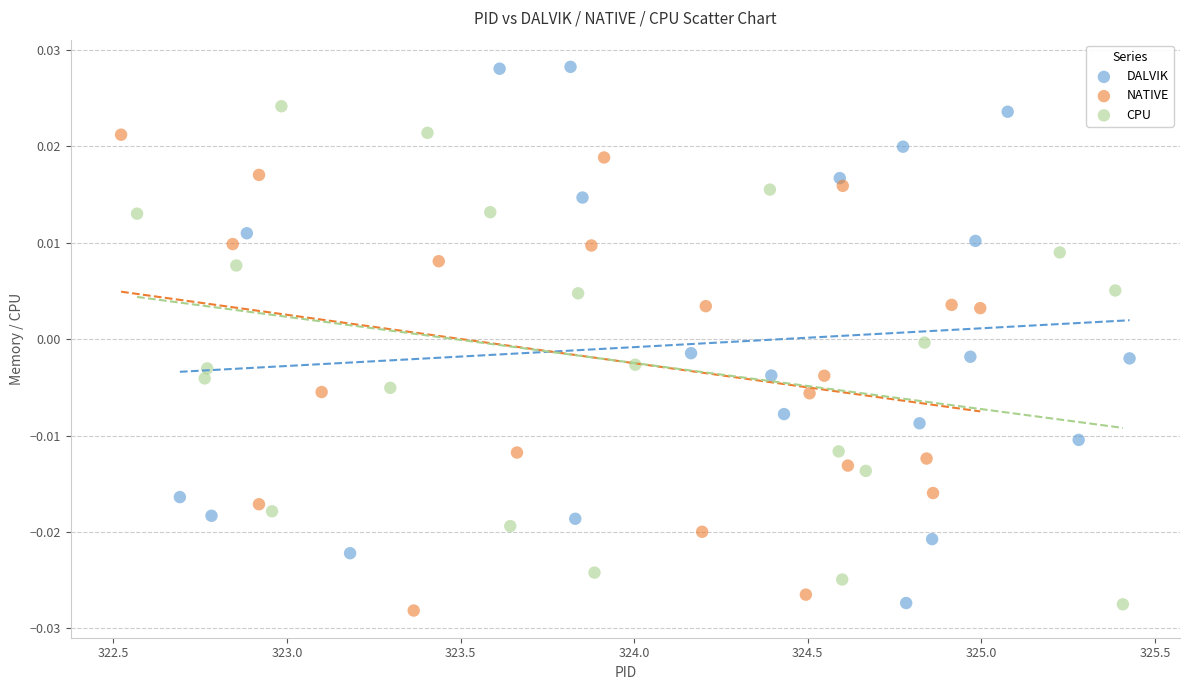

What are all the series names shown in the legend?

DALVIK, NATIVE, CPU